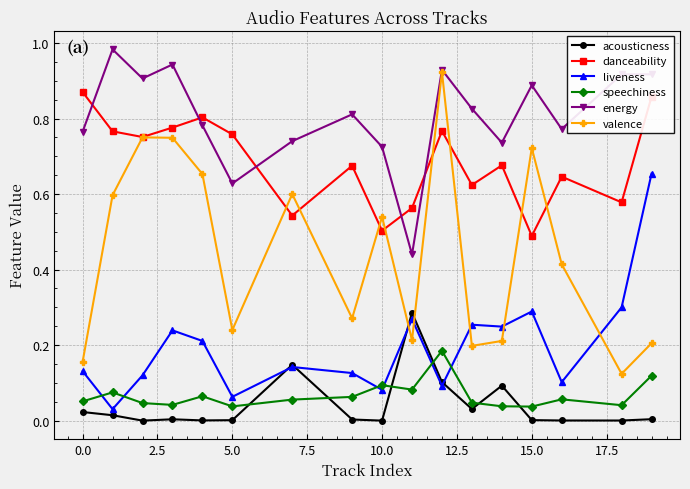

After their last crossing, which series has the higher values: speechiness or liveness?

liveness